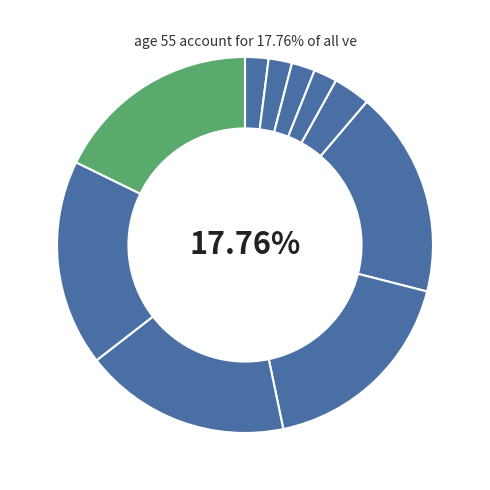

Which slice is the smallest?

10